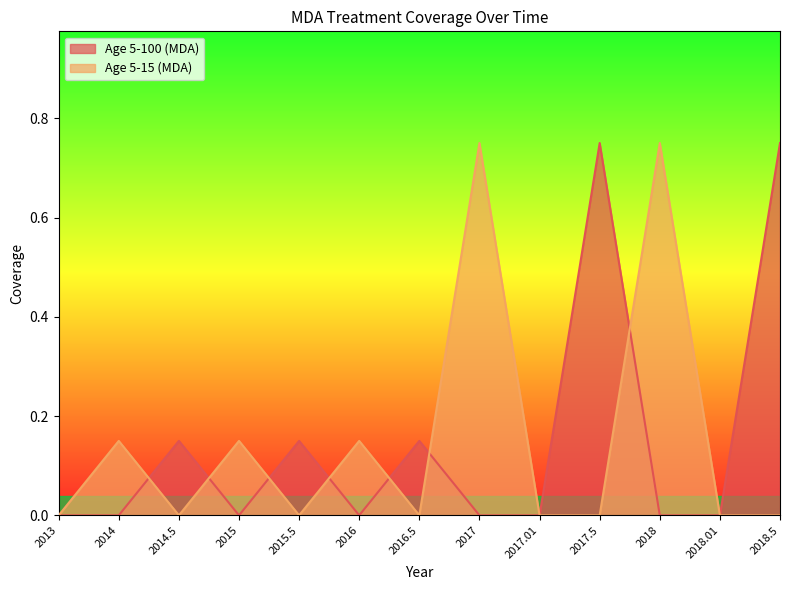

Which has a higher value, 2017.01 or 2014?

2017.01